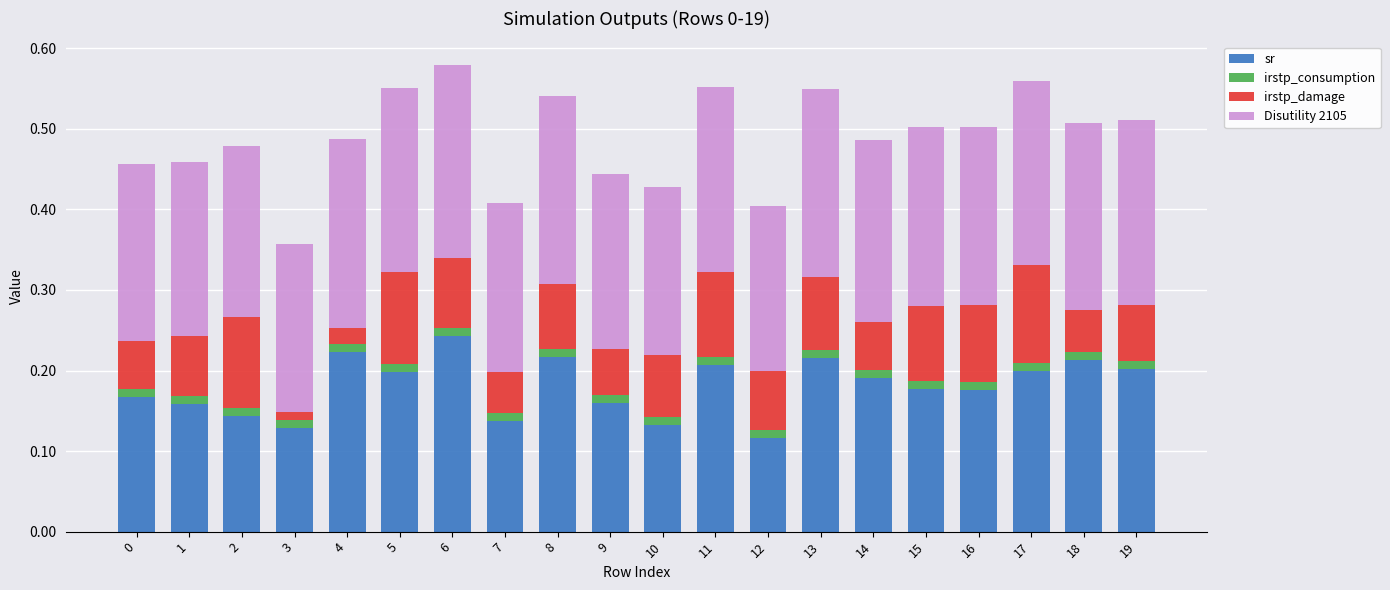

Does the chart contain any negative values?

No